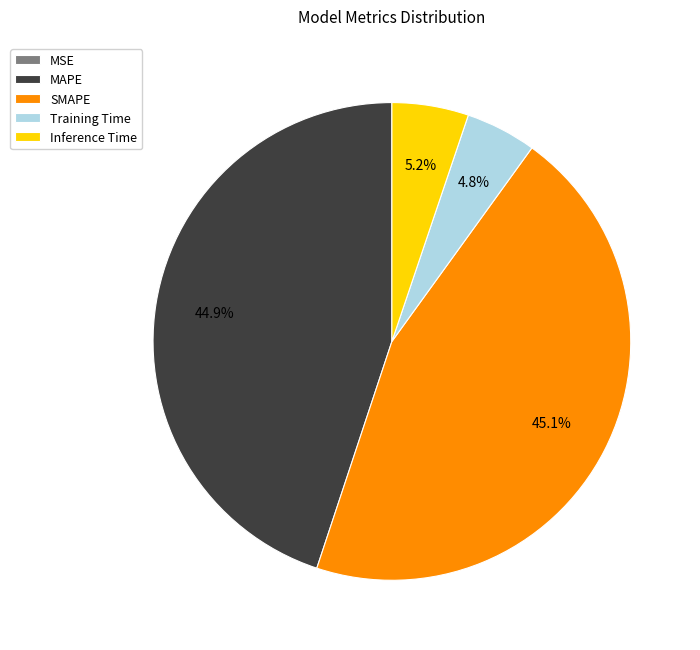

To the nearest percent, what is the average slice percentage?

20%